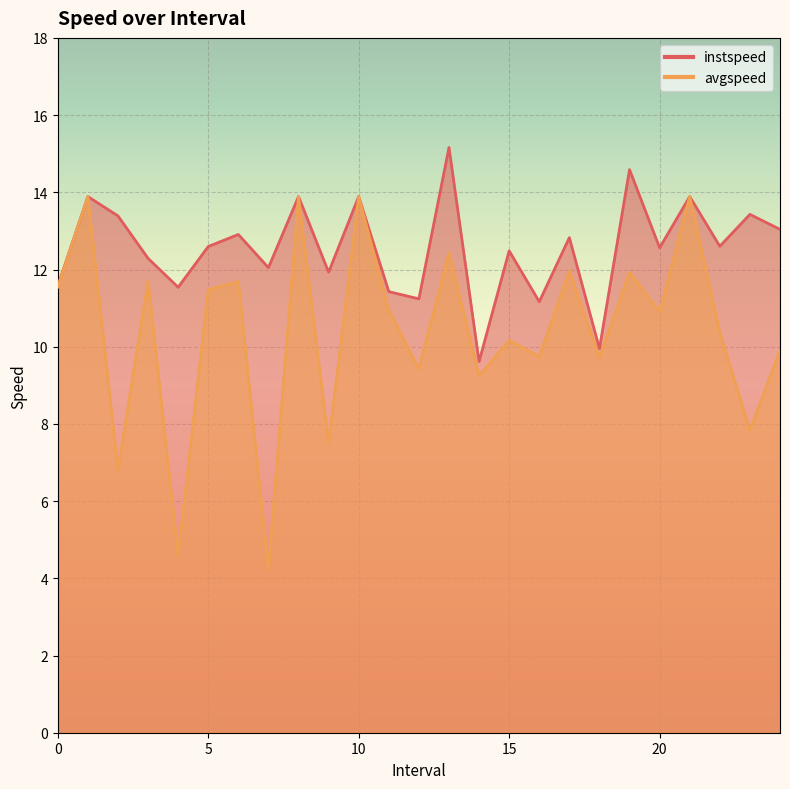

What value does the instspeed series have at 4.0?

11.5